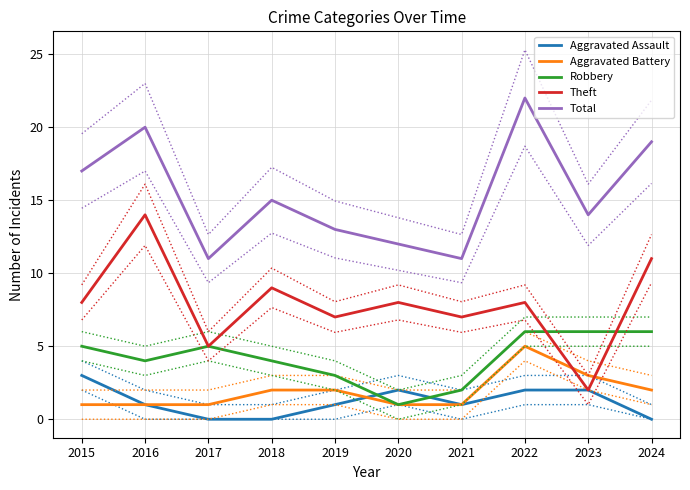

The Aggravated Assault series shows -2 at 2024. True or false?

False